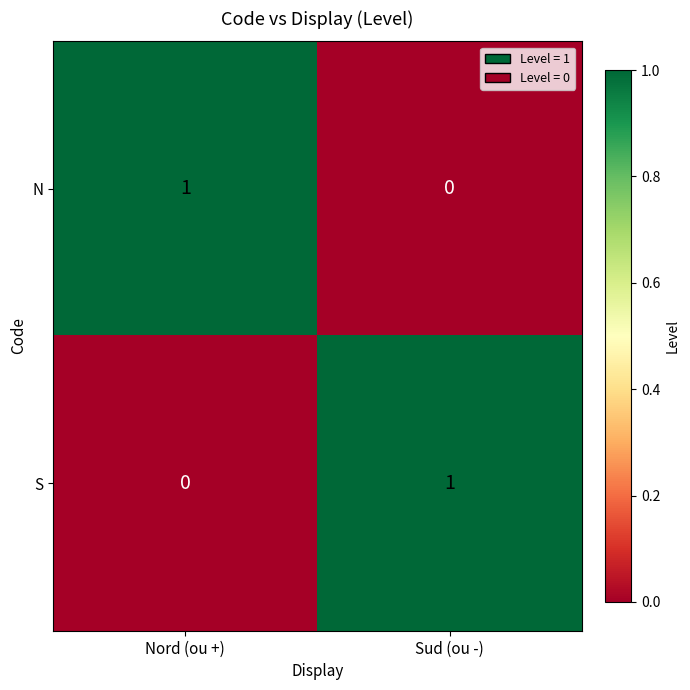

List the labels in order of N value, smallest first.

Sud (ou -), Nord (ou +)